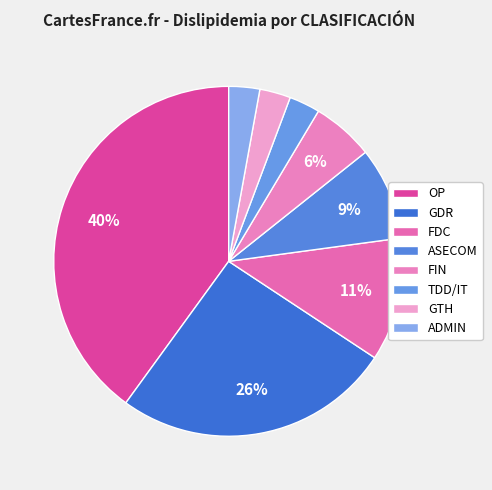

How many slices are in this pie chart?

8